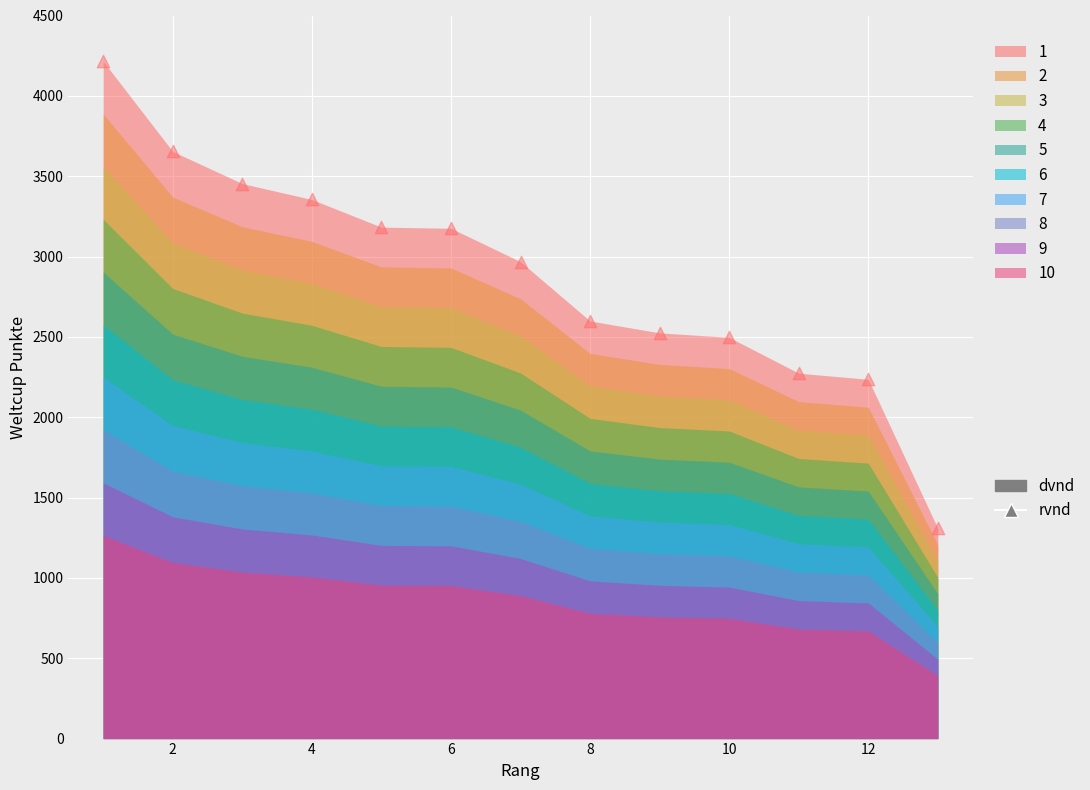

What is the range of Y values (max minus min)?

2907